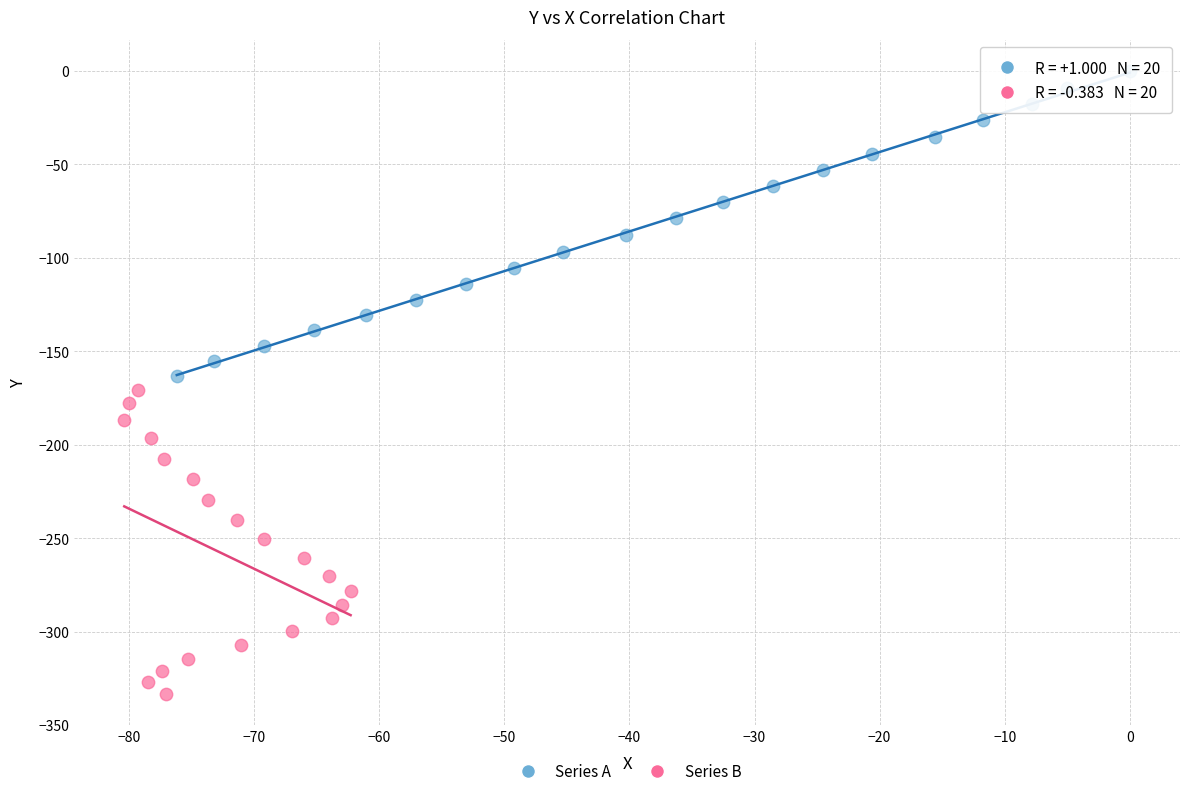

Which series reaches the minimum Y coordinate?

Series B